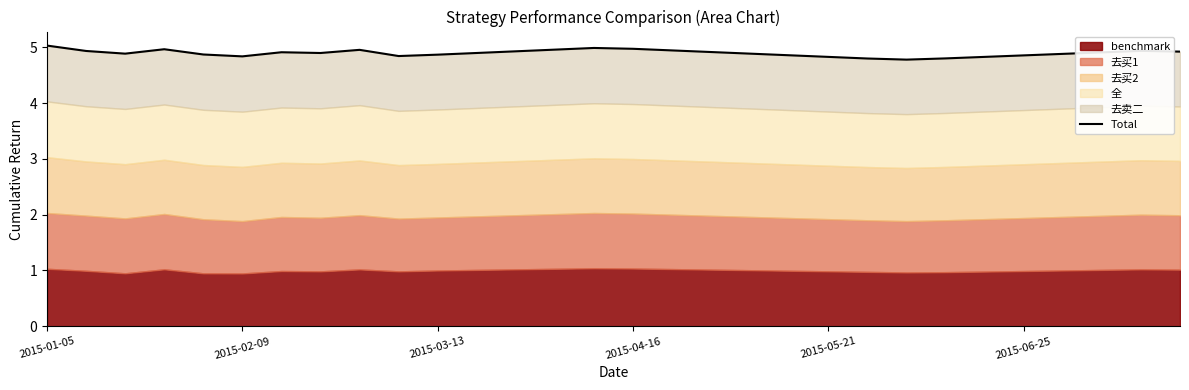

True or false: there are more than 0 points higher than both neighbors.

True